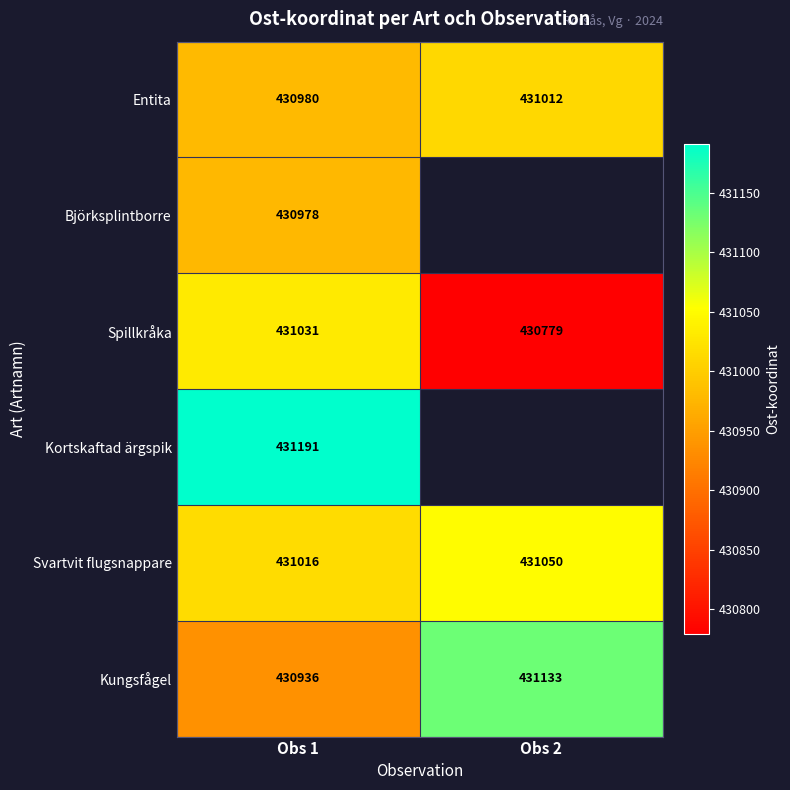

True or false: Spillkråka has a value of 275589.1 at Obs 2.

False